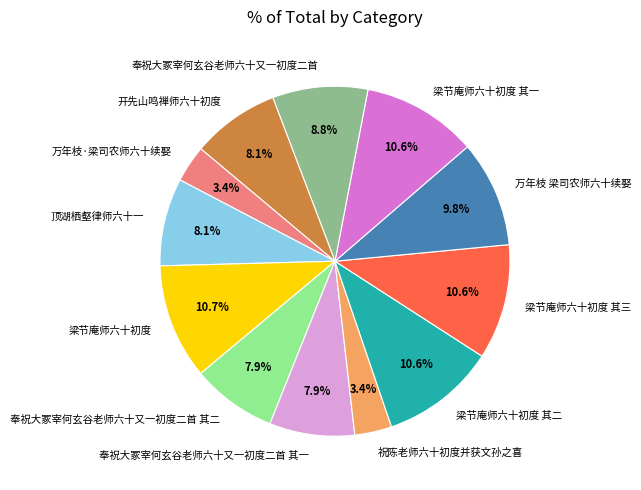

What is the total percentage of 奉祝大冢宰何玄谷老师六十又一初度二首 其一 and 祝陈老师六十初度并获文孙之喜?

11.3%